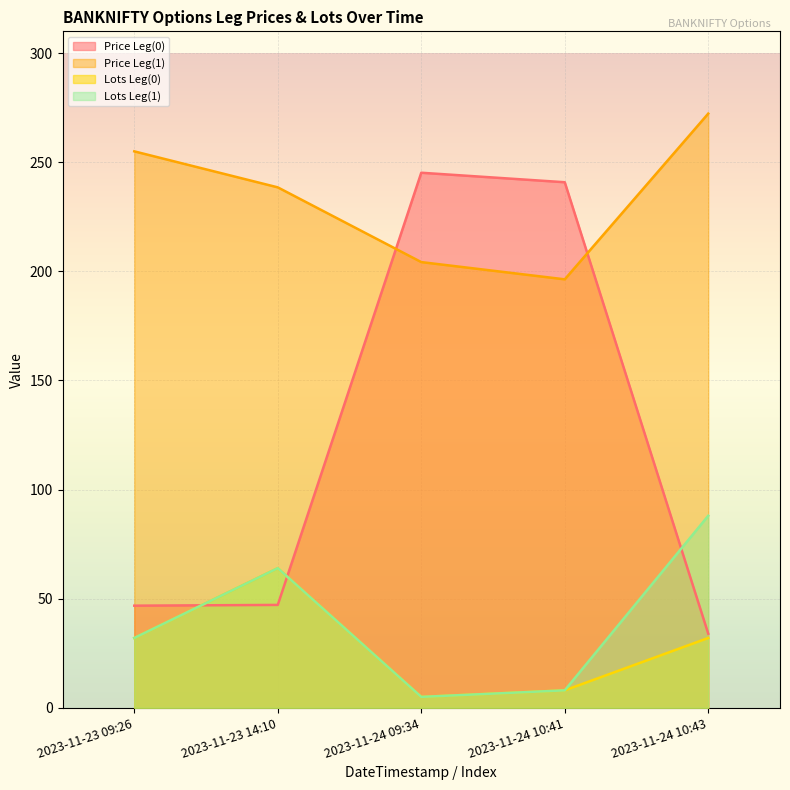

What is the label of the 4th point from the left?

2023-11-24 10:41